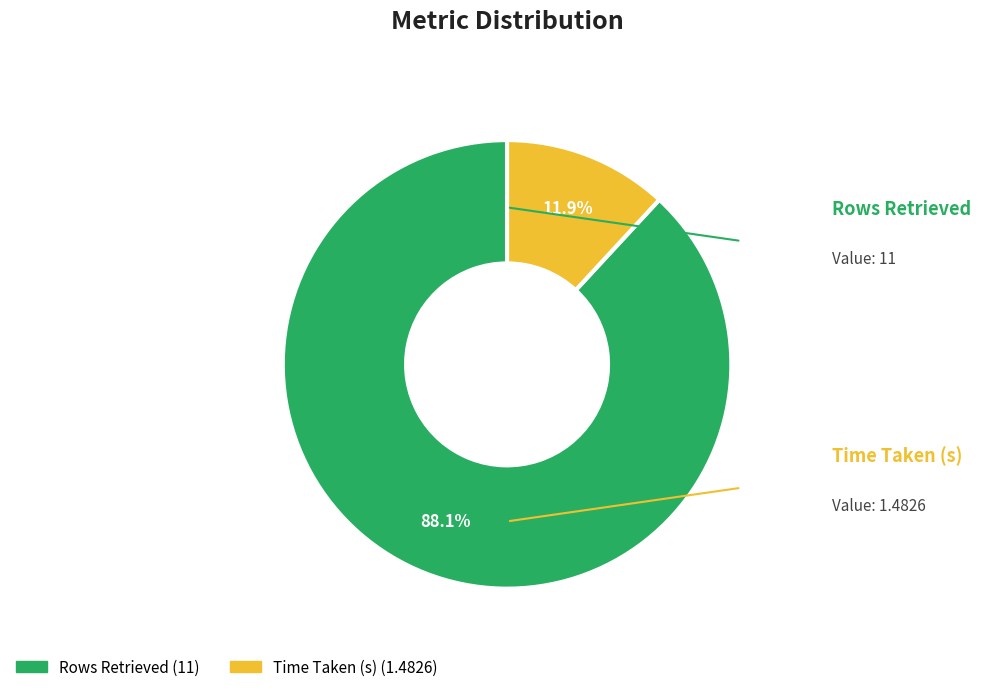

Which slice represents more than half of the pie?

Rows Retrieved